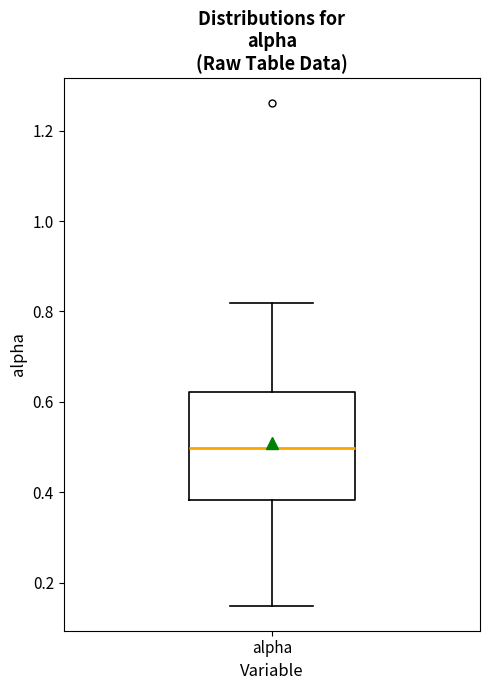

Transcribe this box plot: give where the median line is, the range the box spans, and where the two whiskers end, as read against the y-axis. The values are not printed on the chart, so give them approximately, as read against the axis.

median 0.50, box 0.38 to 0.62, whiskers 0.14 to 0.82